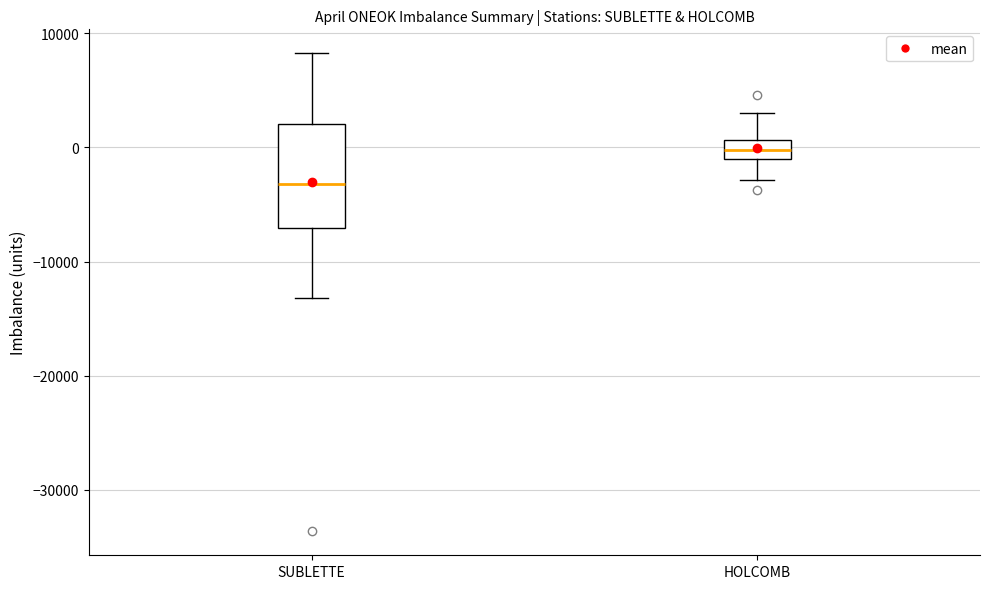

Reading left to right, read every box against the y-axis: the position of its median line, the range the box covers, and the ends of its whiskers. The values are not printed on the chart, so give them approximately, as read against the axis.

SUBLETTE: median -3000, box -7000 to 2000, whiskers -13000 to 8000
HOLCOMB: median 0, box -1000 to 1000, whiskers -3000 to 3000